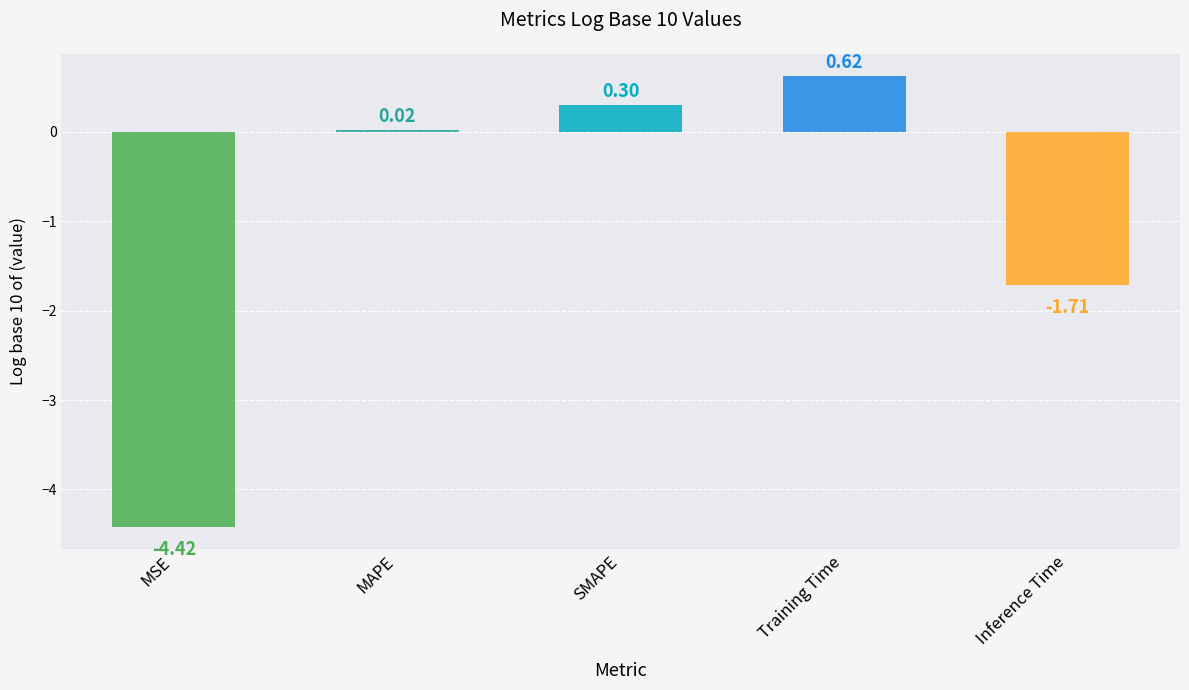

Which category has the lowest value across all series?

MSE